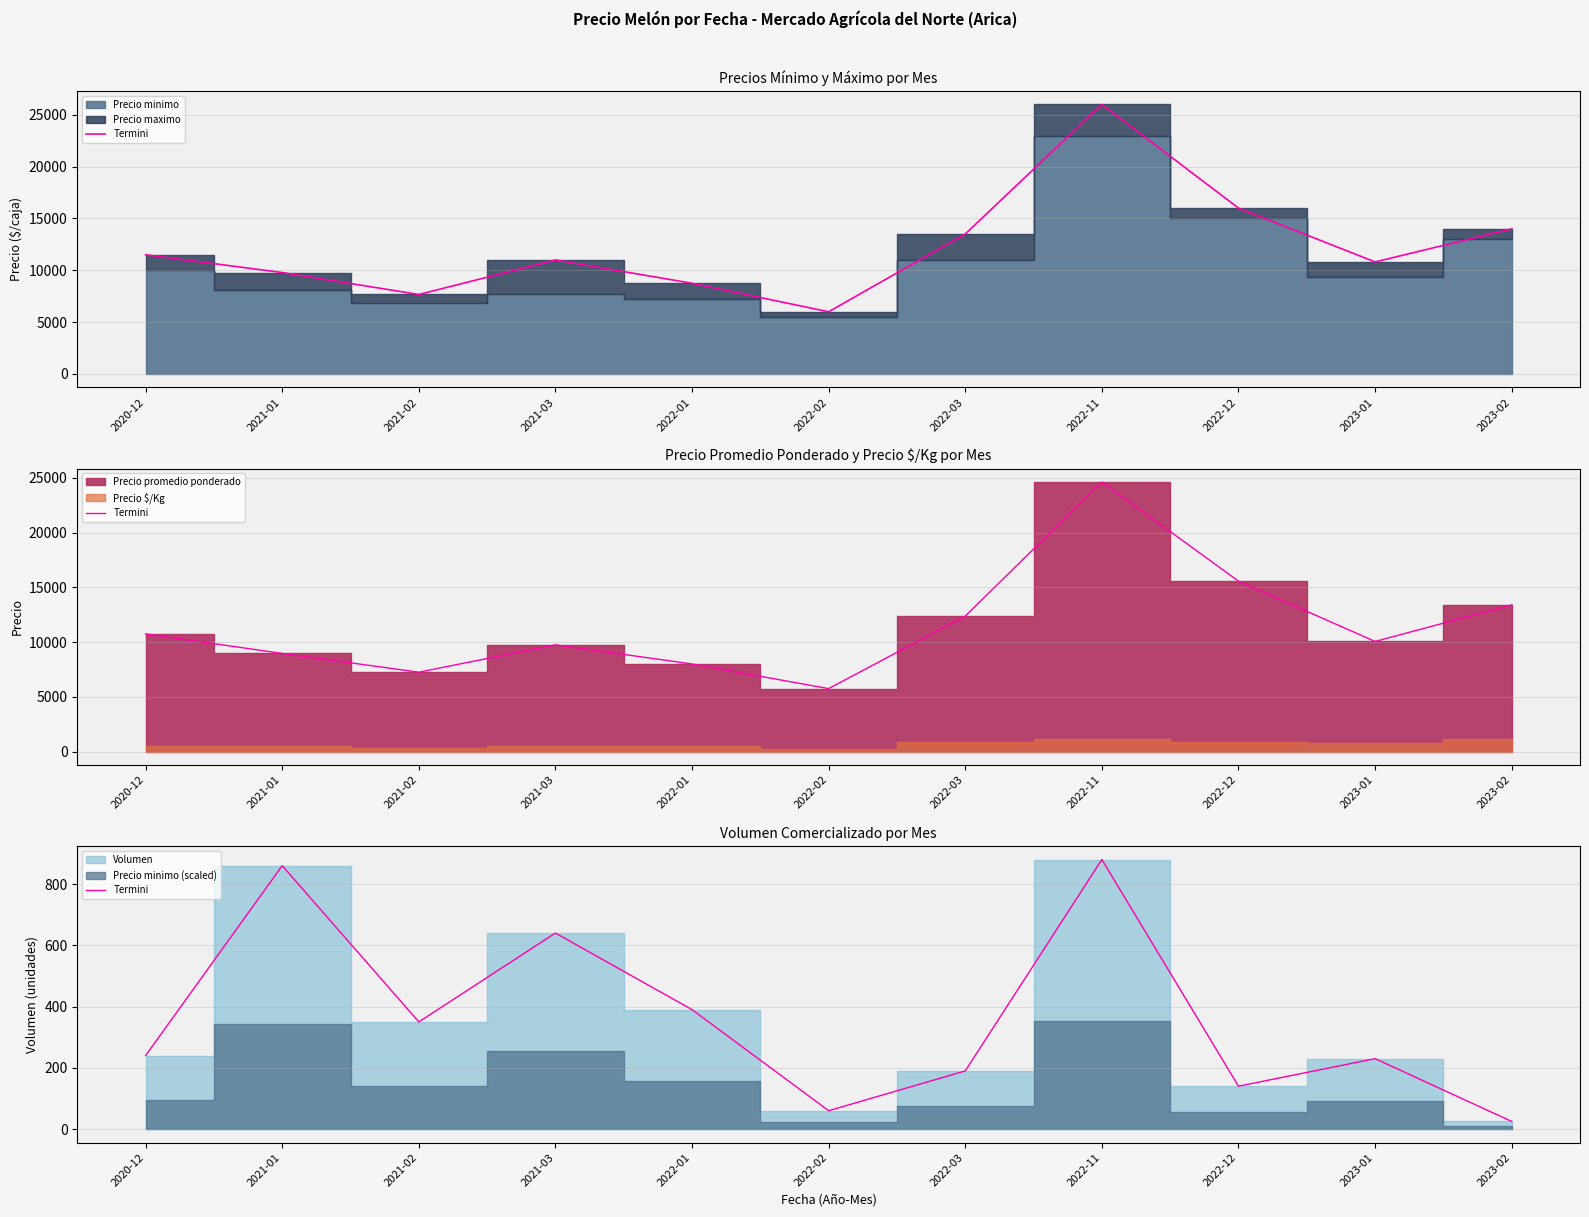

Rank the categories by value from lowest to highest.

2023-02, 2022-02, 2022-12, 2022-03, 2023-01, 2020-12, 2021-02, 2022-01, 2021-03, 2021-01, 2022-11